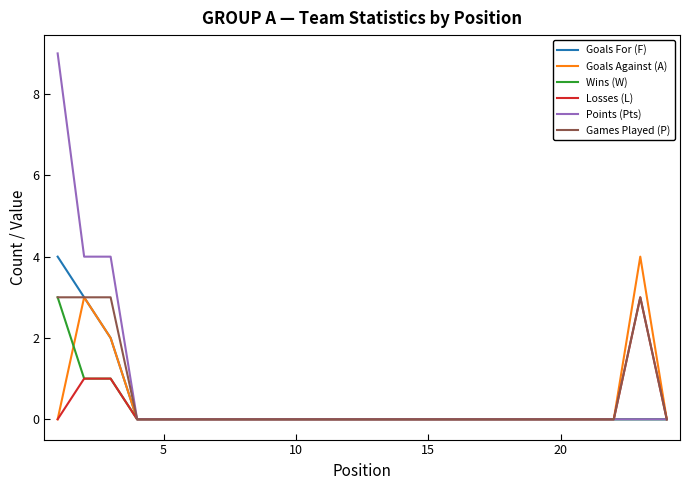

Which series has the largest range (max minus min)?

Points (Pts)